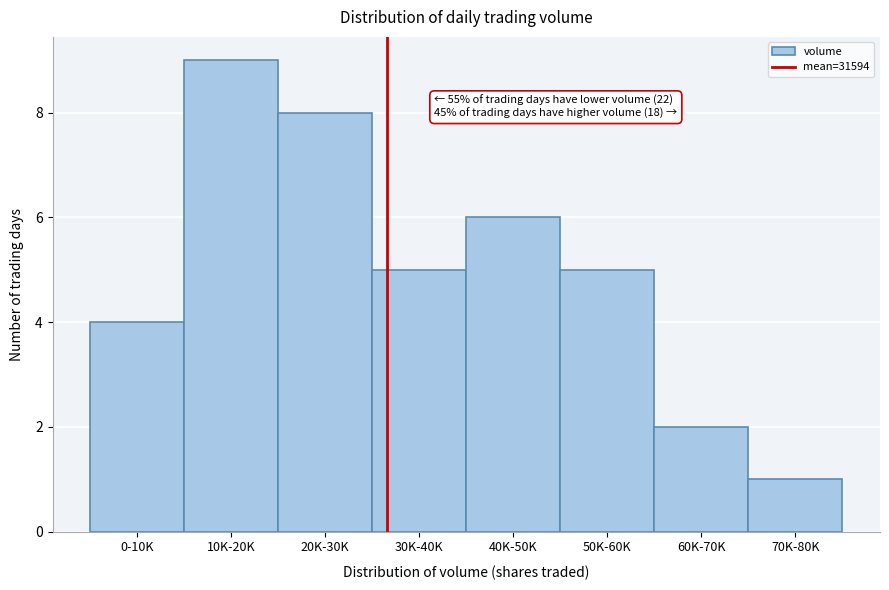

Reading left to right, transcribe all the data shown in this chart.

4	9	8	5	6	5	2	1